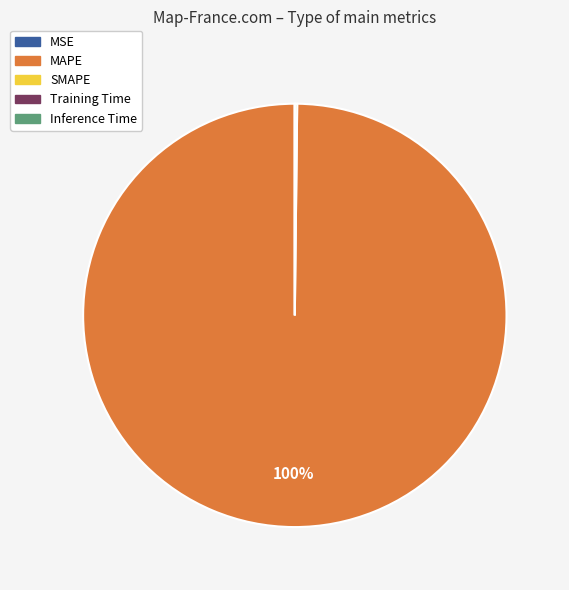

Which slice is the largest?

MAPE